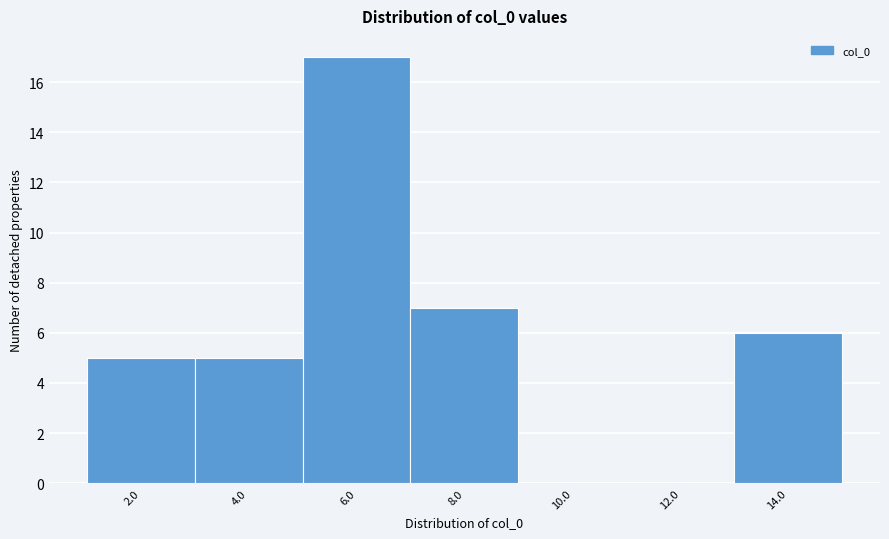

Reading left to right, what are all the values shown in this chart?

2.0=5	4.0=5	6.0=17	8.0=7	10.0=0	12.0=0	14.0=6